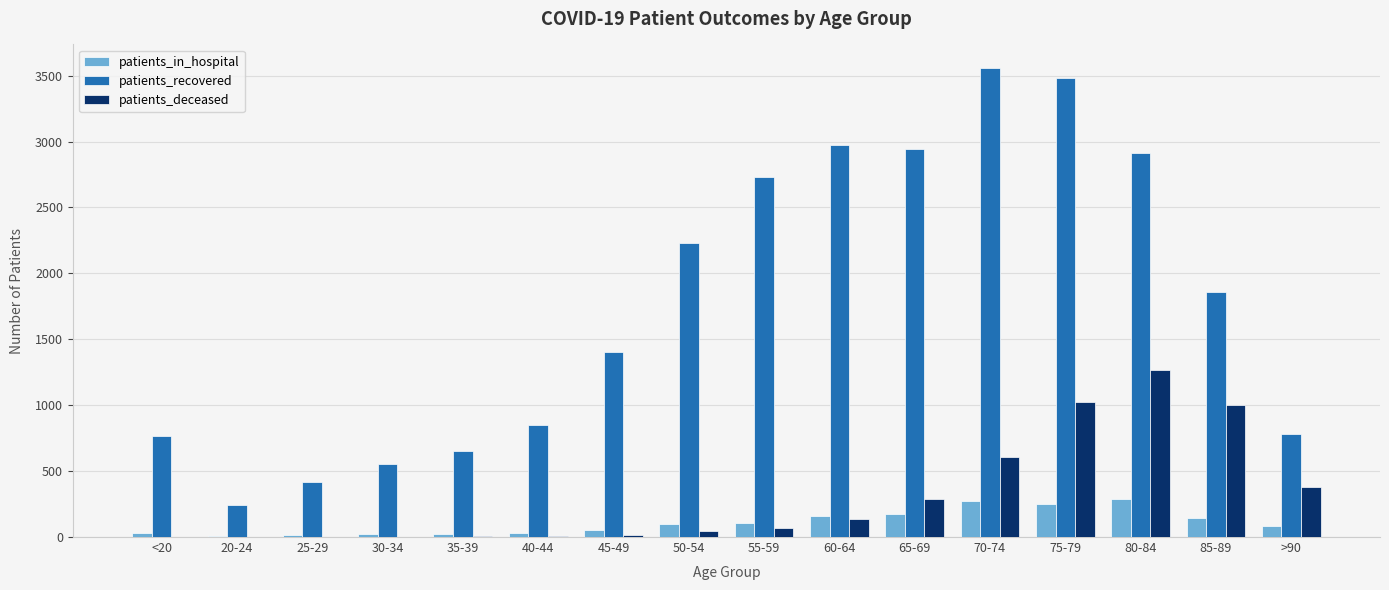

The value of patients_deceased at 20-24 is 0. True or false?

True